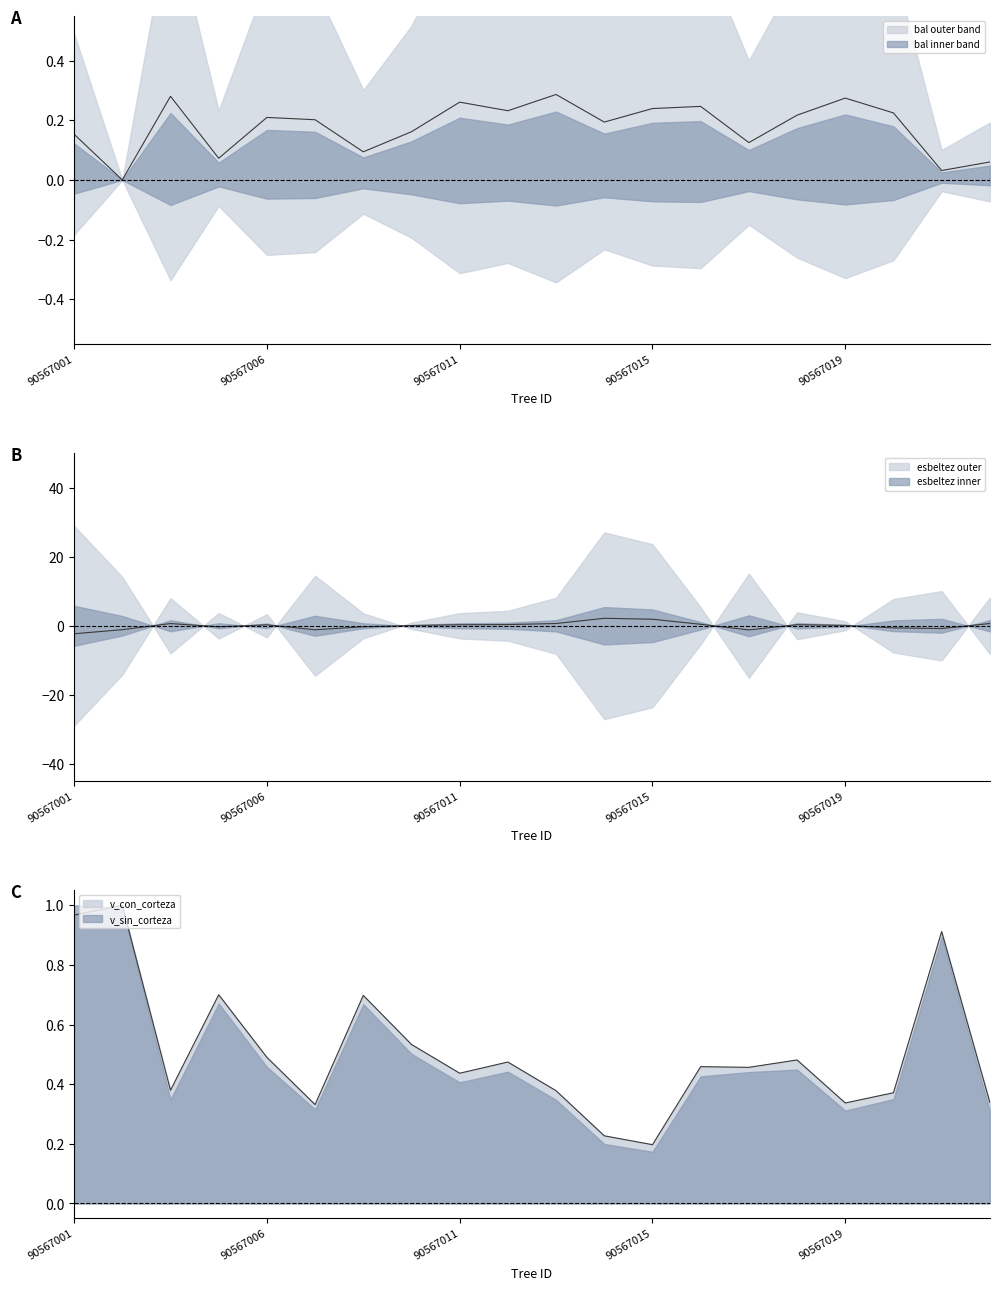

True or false: esbeltez and bal intersect in this chart.

True